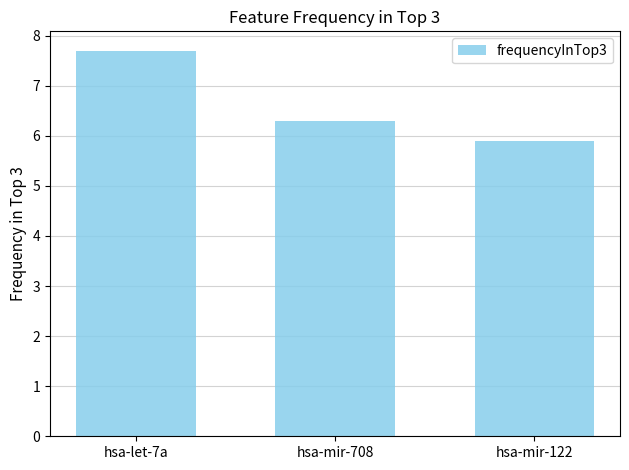

Reading right to left, extract all data points from this chart.

hsa-mir-122=5.9	hsa-mir-708=6.3	hsa-let-7a=7.7